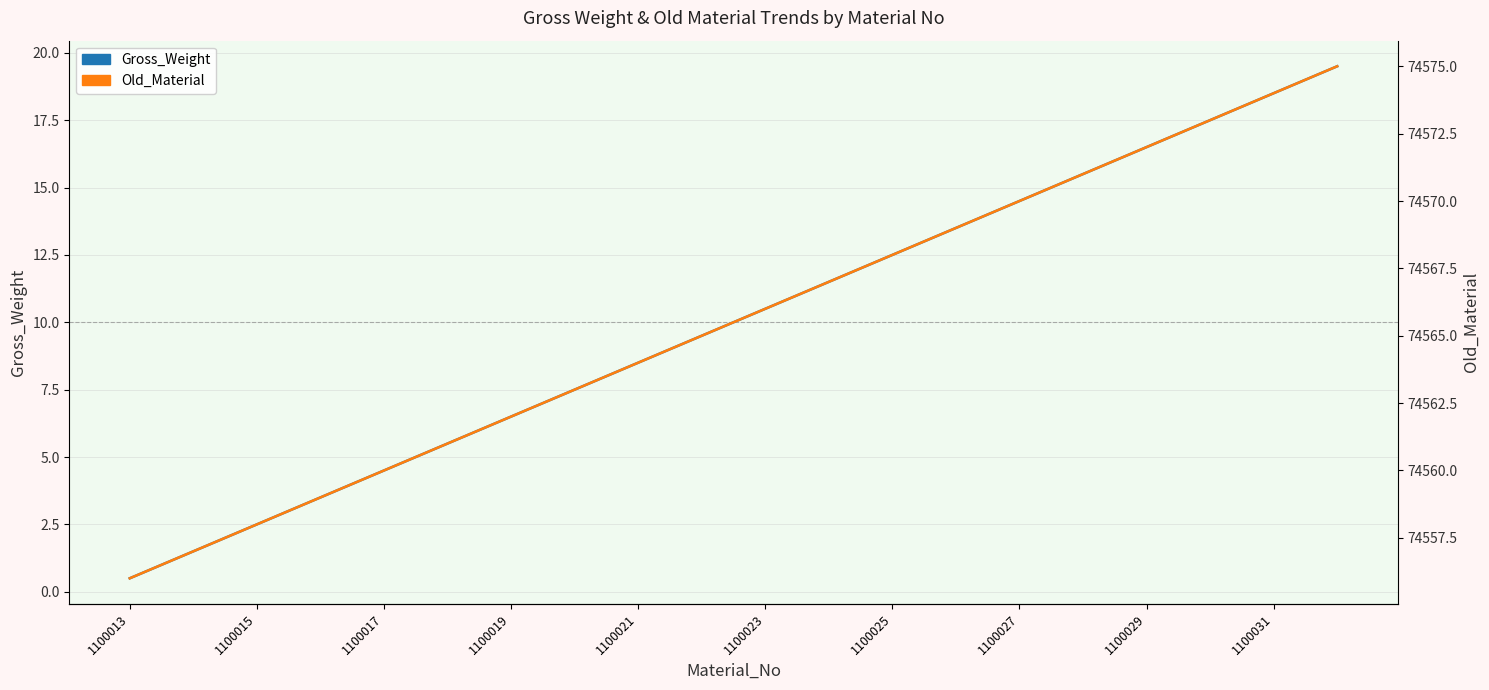

Reading left to right, list all the values displayed in this chart.

Gross_Weight: 0.5	1.5	2.5	3.5	4.5	5.5	6.5	7.5	8.5	9.5	10.5	11.5	12.5	13.5	14.5	15.5	16.5	17.5	18.5	19.5
Old_Material: 74556.0	74557.0	74558.0	74559.0	74560.0	74561.0	74562.0	74563.0	74564.0	74565.0	74566.0	74567.0	74568.0	74569.0	74570.0	74571.0	74572.0	74573.0	74574.0	74575.0